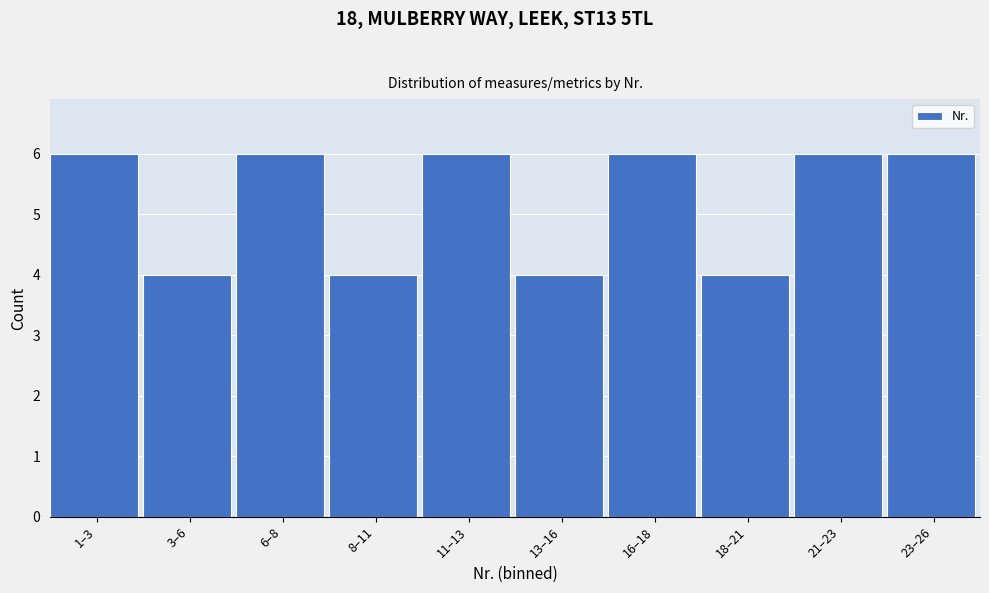

Reading right to left, what are all the values shown in this chart?

6	6	4	6	4	6	4	6	4	6